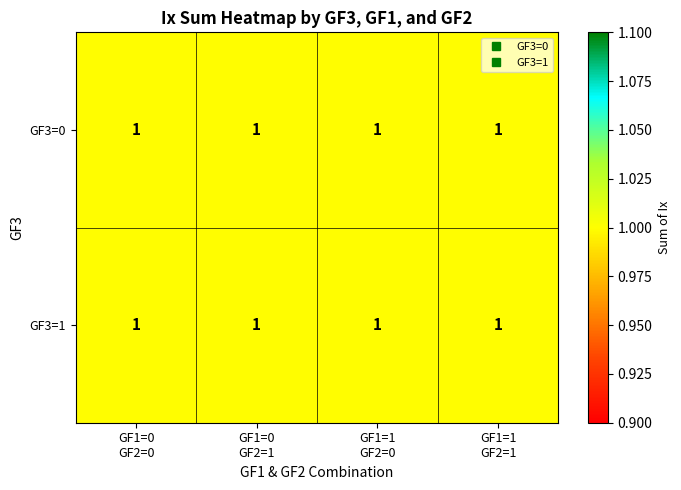

At 0, list the series in order from largest to smallest.

GF1=0, GF2=0, GF1=0, GF2=1, GF1=1, GF2=0, GF1=1, GF2=1